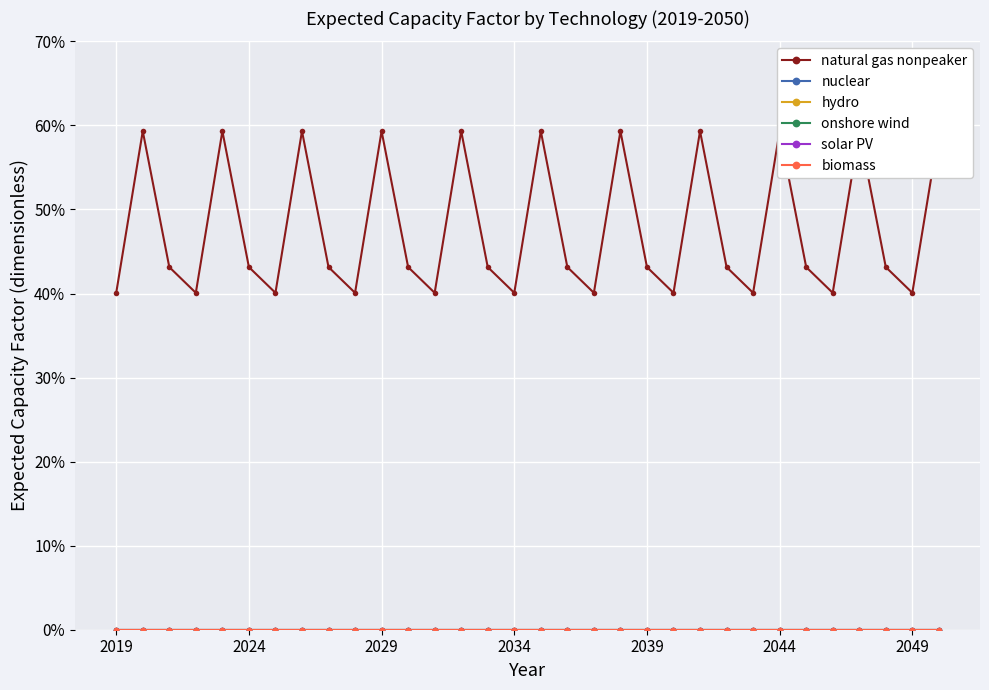

True or false: biomass and solar PV cross at least once.

False